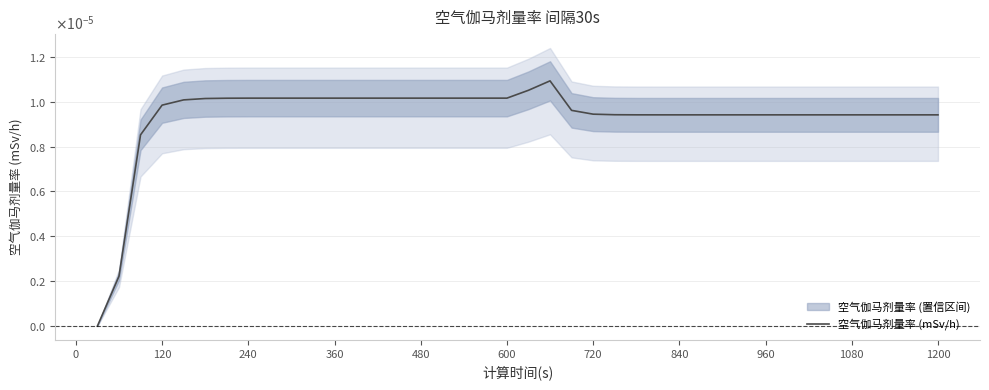

How many data points are above 0?

39